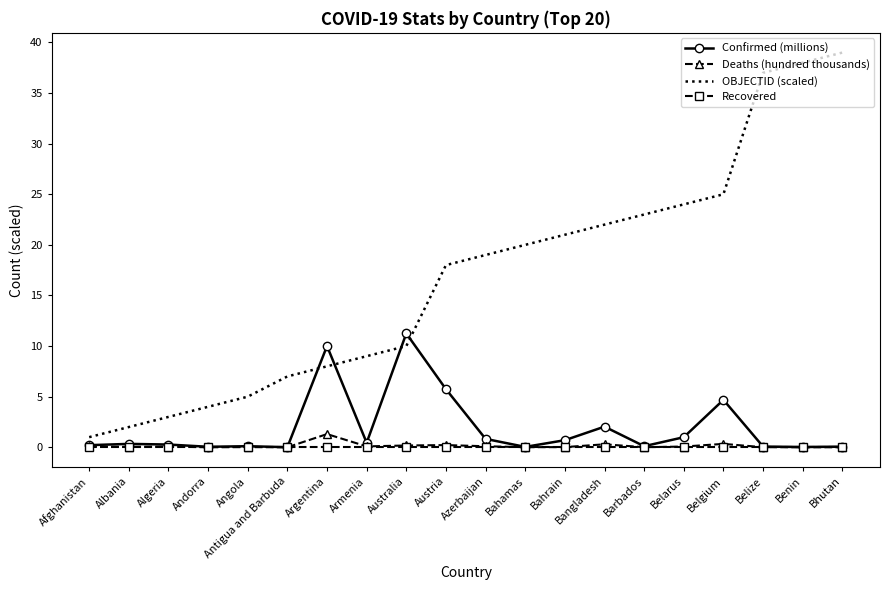

True or false: Deaths (hundred thousands) and OBJECTID (scaled) cross at least once.

False